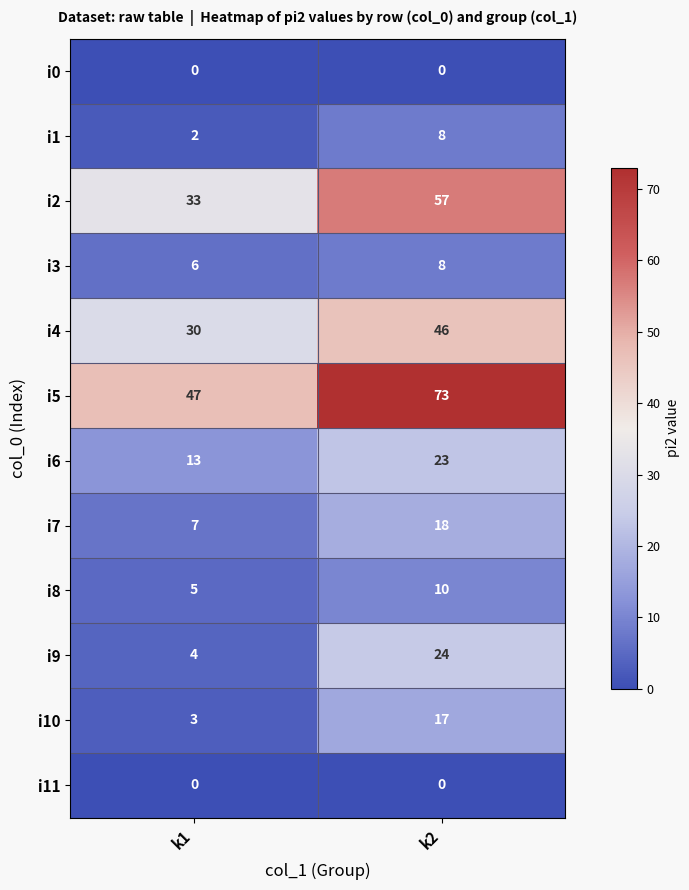

What is the difference between the maximum and minimum values in the i5 series?

26